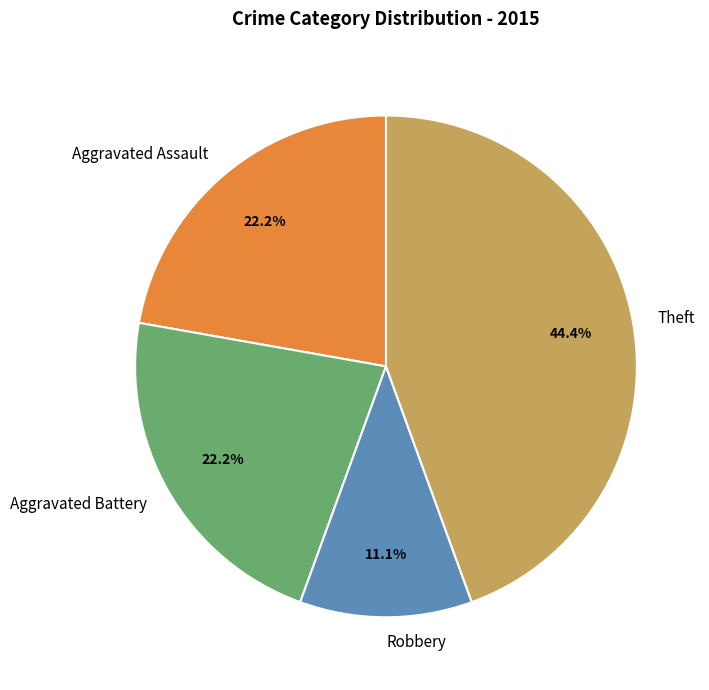

Which slice is the largest?

Theft